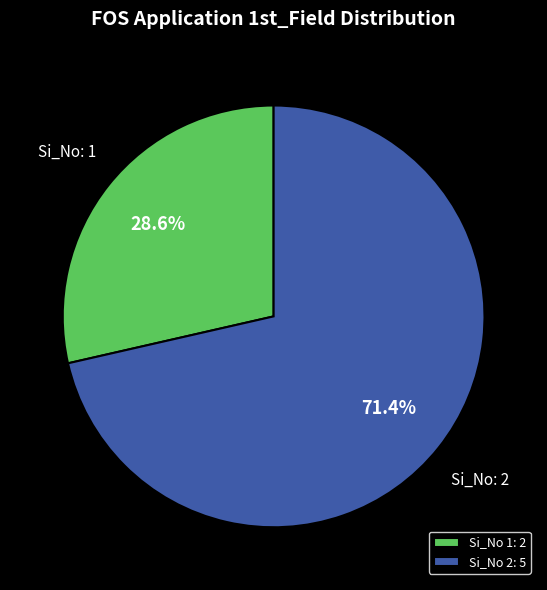

To the nearest percent, what is the average slice percentage?

50%